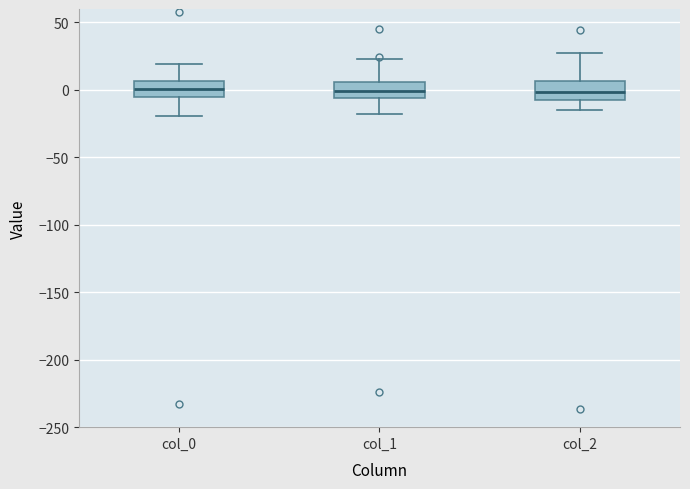

Reading left to right, read every box against the y-axis: the position of its median line, the range the box covers, and the ends of its whiskers. The values are not printed on the chart, so give them approximately, as read against the axis.

col_0: median 0, box -5 to 5, whiskers -20 to 20
col_1: median 0, box -5 to 5, whiskers -20 to 25
col_2: median 0, box -5 to 5, whiskers -15 to 25